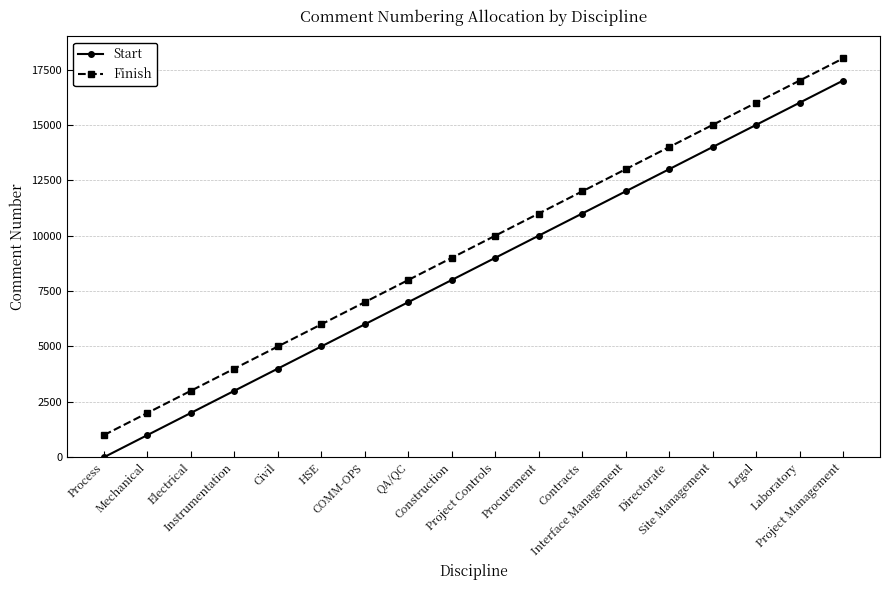

At QA/QC, list the series in order from smallest to largest.

Start, Finish